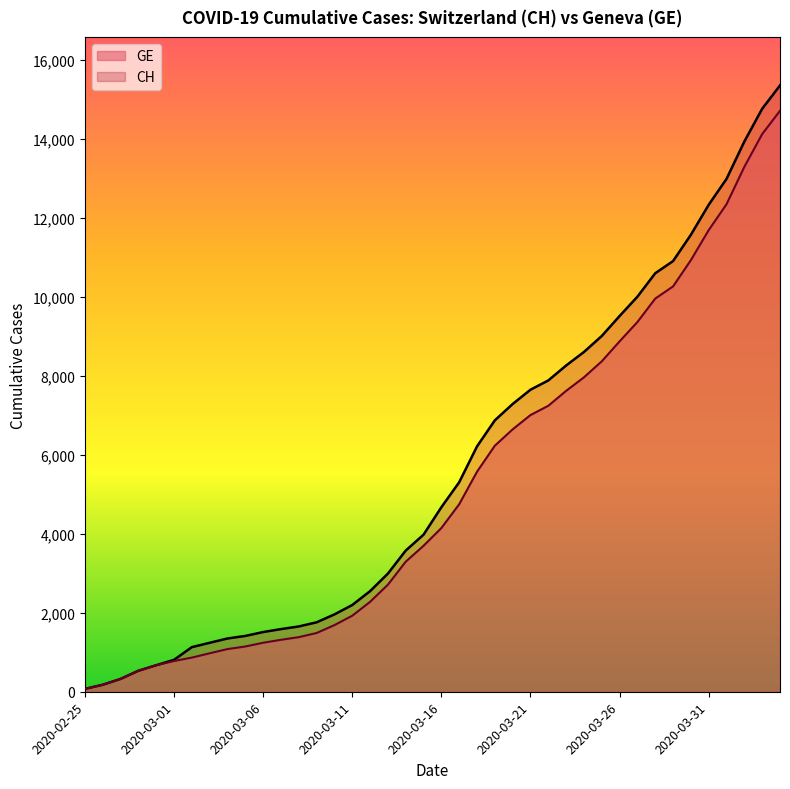

What is the label of the 35th point from the left?

2020-03-30